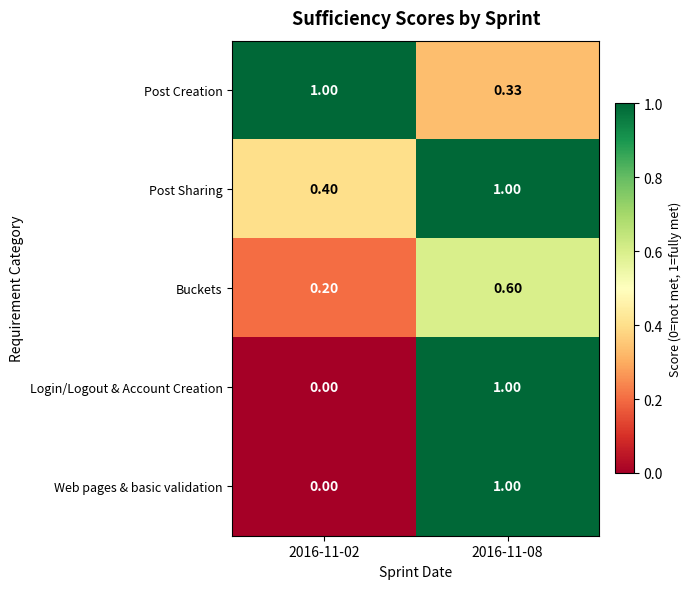

Is the value of Web pages & basic validation at 2016-11-02 greater than the value of Buckets at 2016-11-02?

No